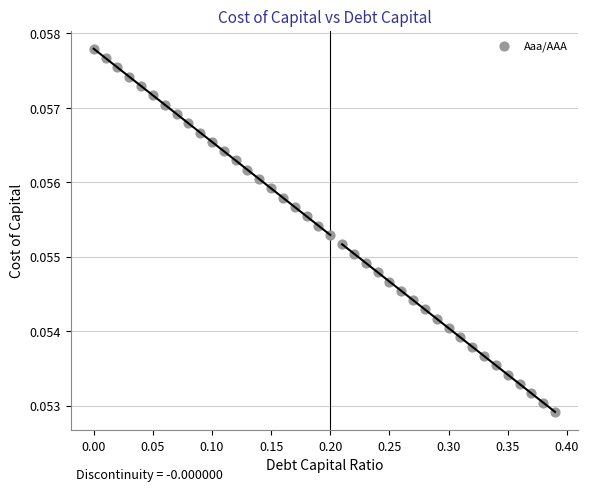

What is the range of X values (max minus min)?

0.4